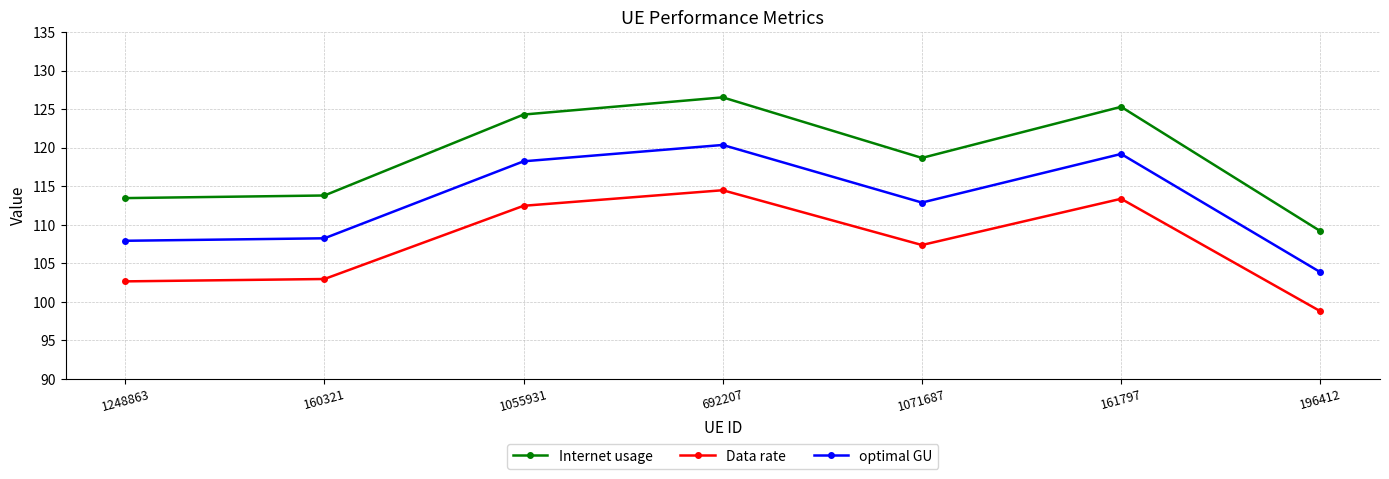

What position from the right is 1055931?

5